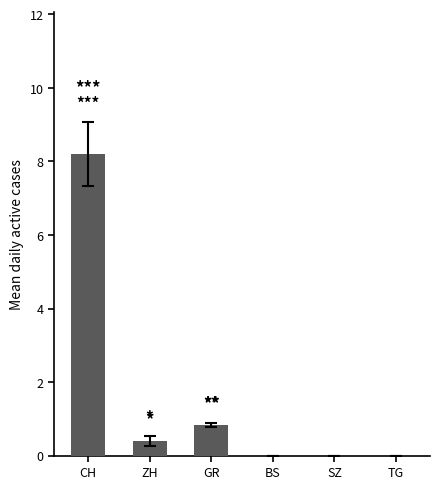

Is it true that the value at GR is 0.8?

True